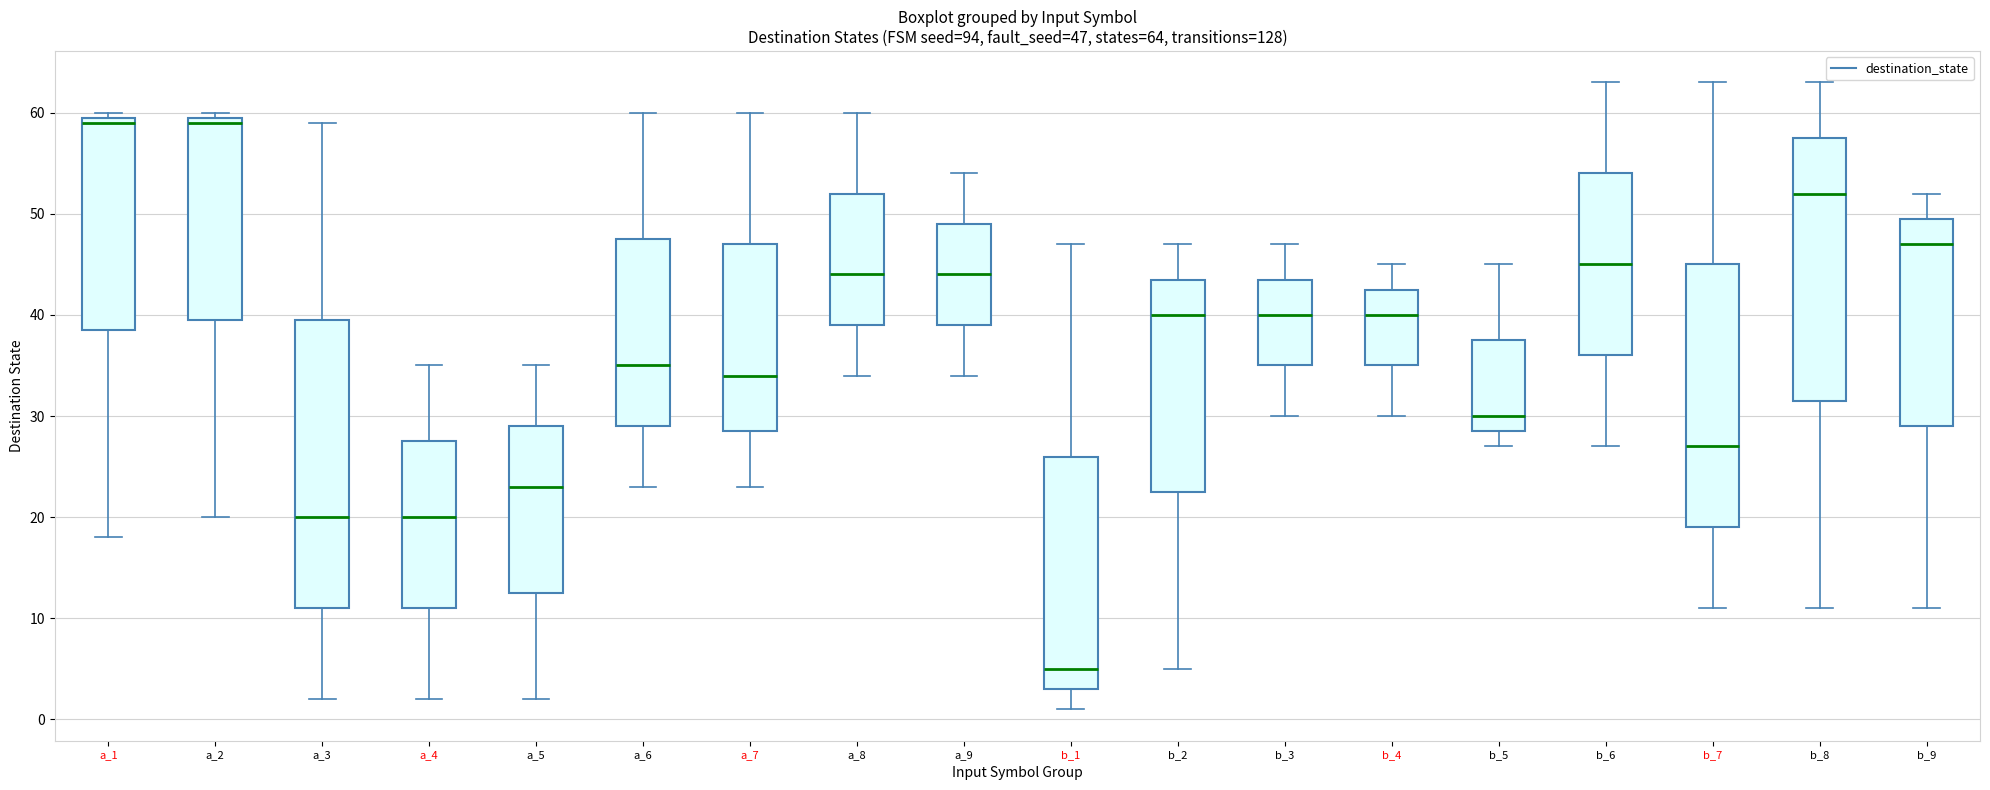

Which box is the tallest, from its lower edge to its upper edge?

a_3